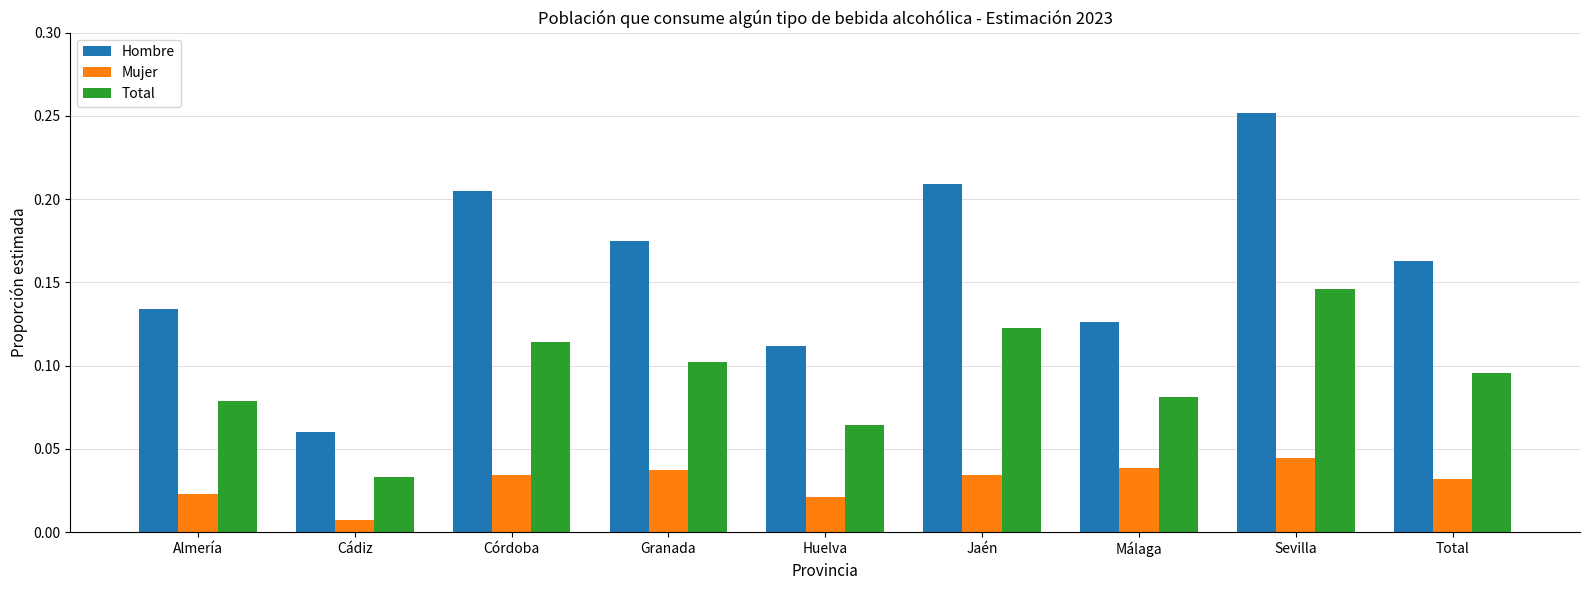

List the series in order of their peak value, highest first.

Hombre, Total, Mujer